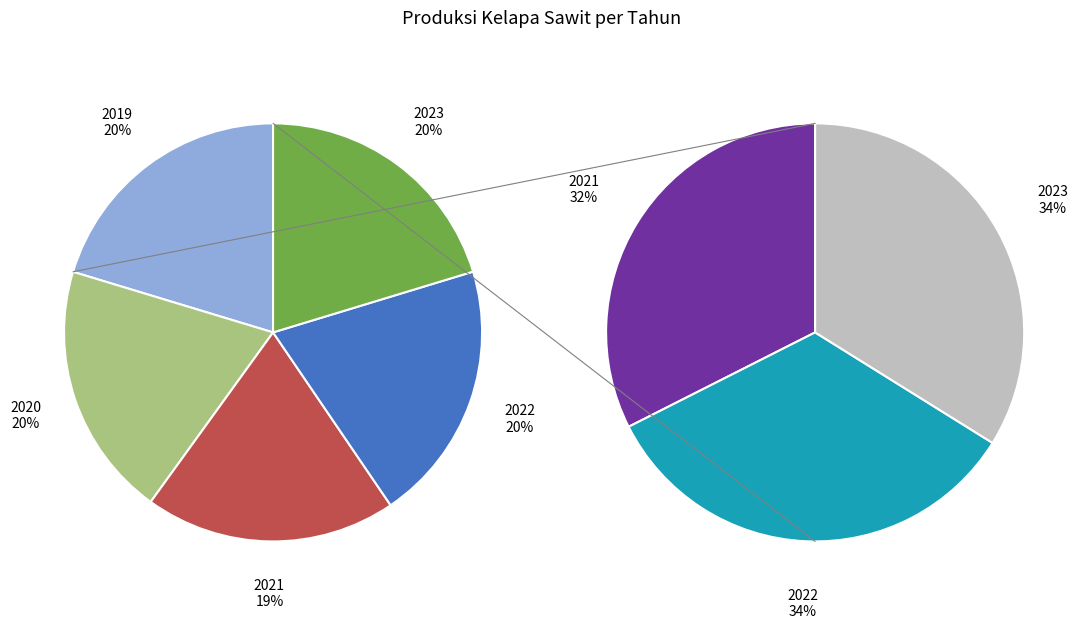

Do 2022 and 2021 together represent more than half of the pie?

No